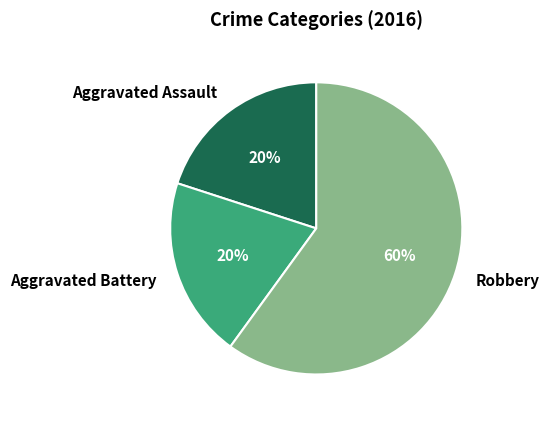

To the nearest percent, what is the average slice percentage?

33%